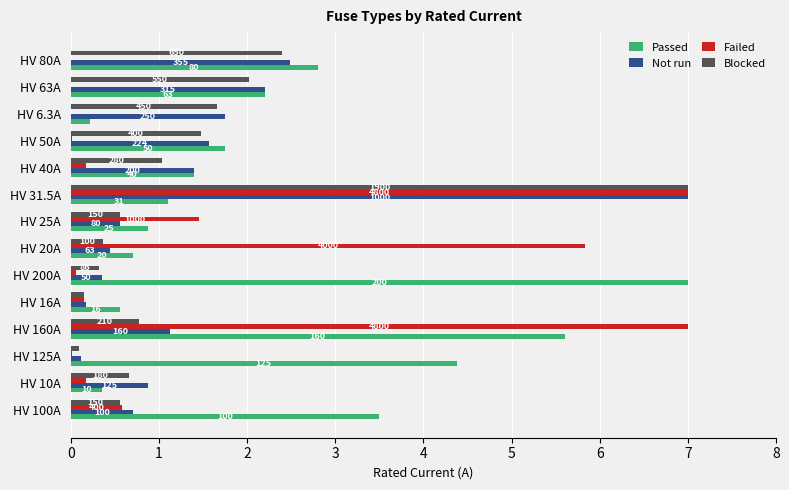

What is the value of the Blocked bar at the 8th from the left?

0.6